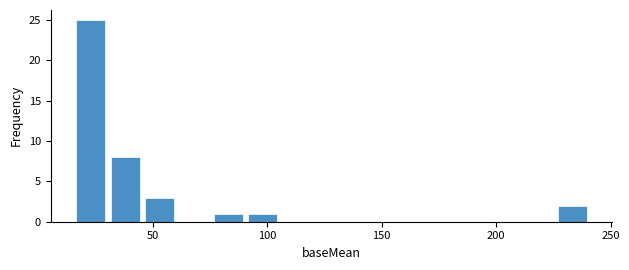

Read against the x-axis, roughly where is the centre of the tallest bar?

25